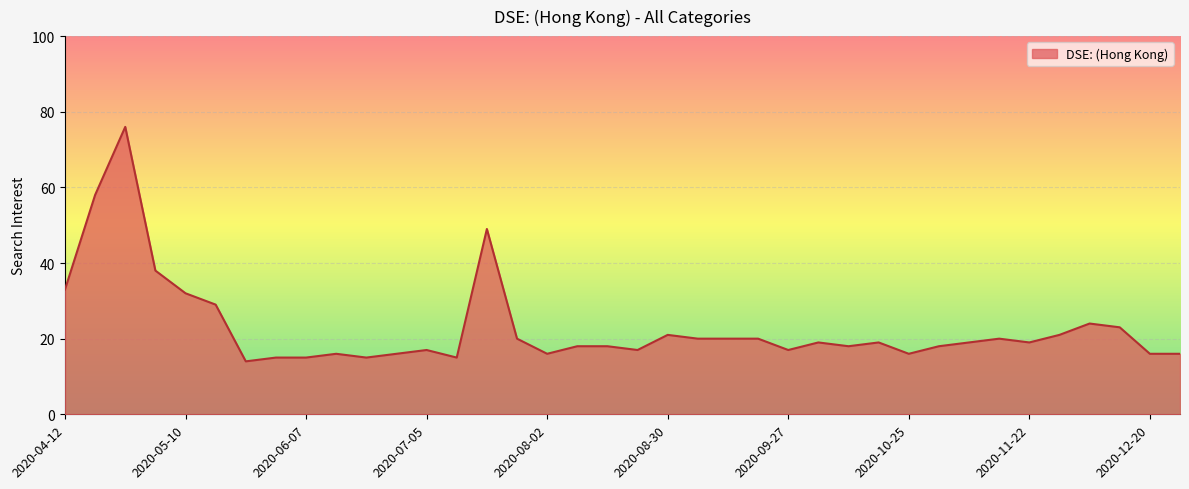

What is the minimum value shown in the chart?

14